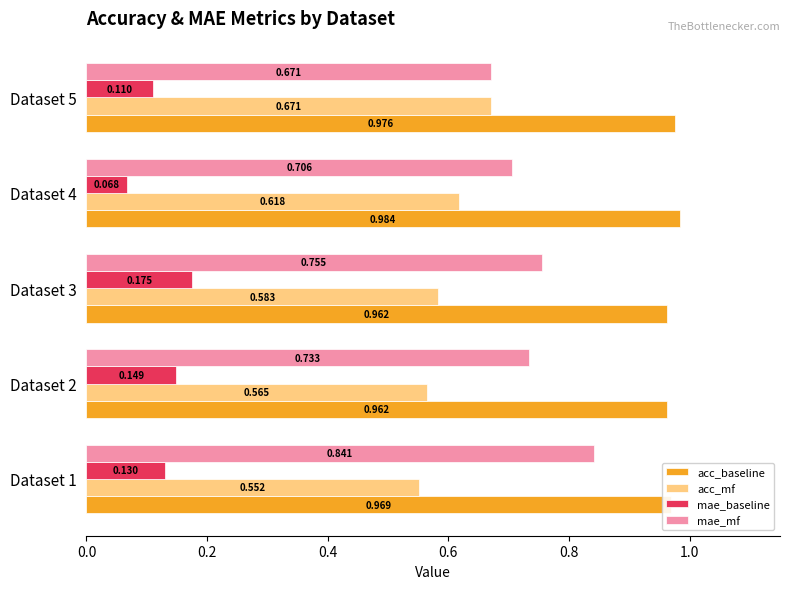

Which series has the largest range (max minus min)?

mae_mf